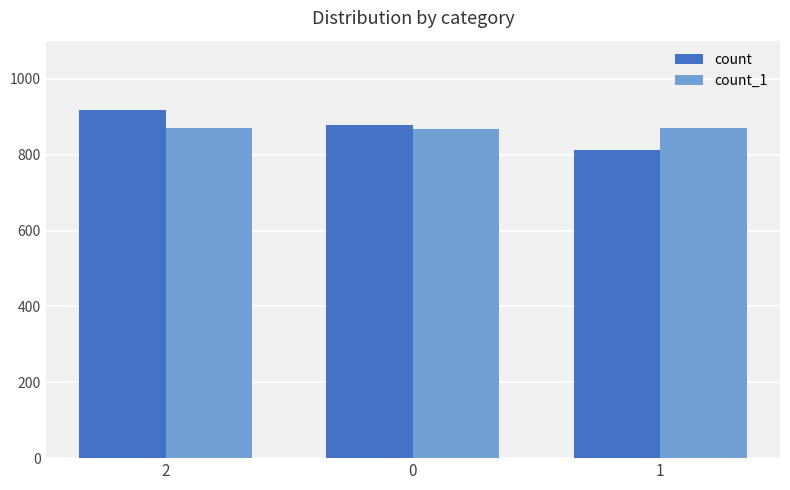

What is the total value across all series at 0?

1745